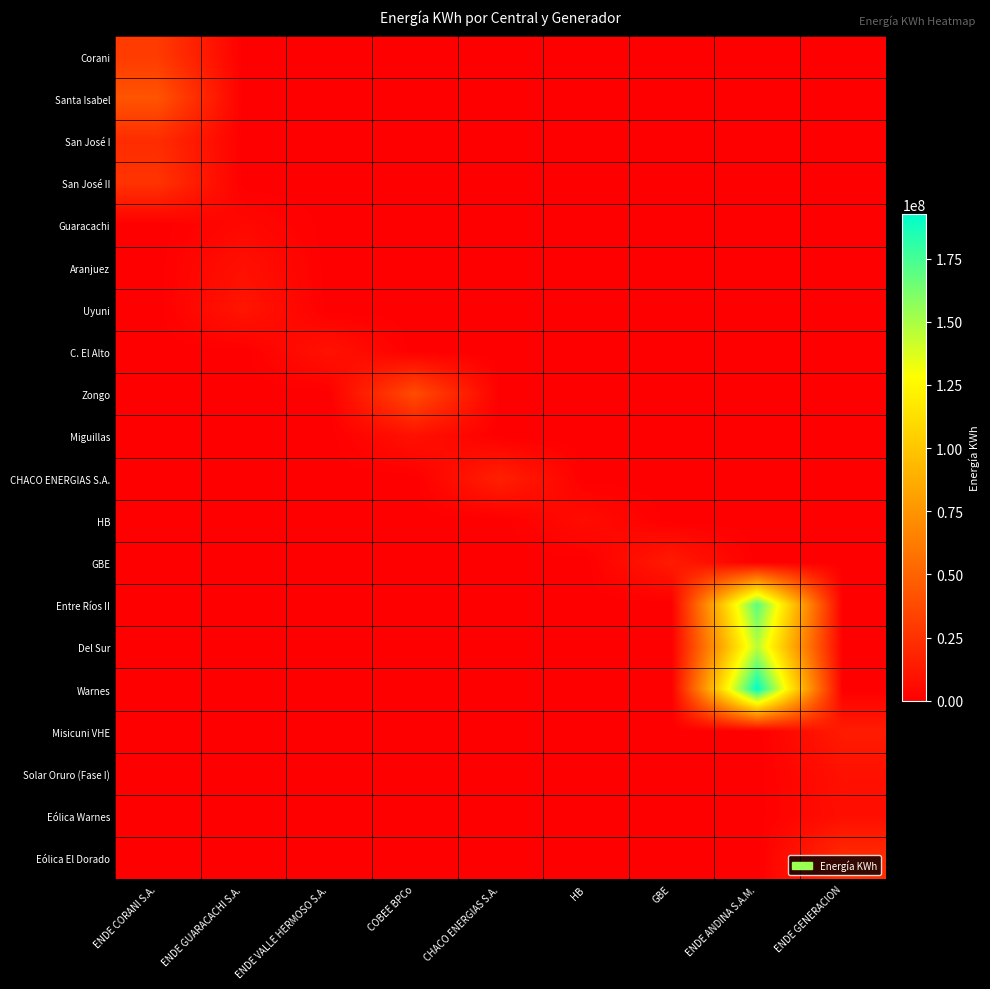

Reading right to left, transcribe all the data shown in this chart.

Corani: ENDE GENERACION=0	ENDE ANDINA S.A.M.=0	GBE=0	HB=0	CHACO ENERGIAS S.A.=0	COBEE BPCo=0	ENDE VALLE HERMOSO S.A.=0	ENDE GUARACACHI S.A.=0	ENDE CORANI S.A.=29856149
Santa Isabel: ENDE GENERACION=0	ENDE ANDINA S.A.M.=0	GBE=0	HB=0	CHACO ENERGIAS S.A.=0	COBEE BPCo=0	ENDE VALLE HERMOSO S.A.=0	ENDE GUARACACHI S.A.=0	ENDE CORANI S.A.=42221575
San José I: ENDE GENERACION=0	ENDE ANDINA S.A.M.=0	GBE=0	HB=0	CHACO ENERGIAS S.A.=0	COBEE BPCo=0	ENDE VALLE HERMOSO S.A.=0	ENDE GUARACACHI S.A.=0	ENDE CORANI S.A.=22561202
San José II: ENDE GENERACION=0	ENDE ANDINA S.A.M.=0	GBE=0	HB=0	CHACO ENERGIAS S.A.=0	COBEE BPCo=0	ENDE VALLE HERMOSO S.A.=0	ENDE GUARACACHI S.A.=0	ENDE CORANI S.A.=26079063
Guaracachi: ENDE GENERACION=0	ENDE ANDINA S.A.M.=0	GBE=0	HB=0	CHACO ENERGIAS S.A.=0	COBEE BPCo=0	ENDE VALLE HERMOSO S.A.=0	ENDE GUARACACHI S.A.=4216800	ENDE CORANI S.A.=0
Aranjuez: ENDE GENERACION=0	ENDE ANDINA S.A.M.=0	GBE=0	HB=0	CHACO ENERGIAS S.A.=0	COBEE BPCo=0	ENDE VALLE HERMOSO S.A.=0	ENDE GUARACACHI S.A.=8191865	ENDE CORANI S.A.=0
Uyuni: ENDE GENERACION=0	ENDE ANDINA S.A.M.=0	GBE=0	HB=0	CHACO ENERGIAS S.A.=0	COBEE BPCo=0	ENDE VALLE HERMOSO S.A.=0	ENDE GUARACACHI S.A.=10822532	ENDE CORANI S.A.=0
C. El Alto: ENDE GENERACION=0	ENDE ANDINA S.A.M.=0	GBE=0	HB=0	CHACO ENERGIAS S.A.=0	COBEE BPCo=0	ENDE VALLE HERMOSO S.A.=9213149	ENDE GUARACACHI S.A.=0	ENDE CORANI S.A.=0
Zongo: ENDE GENERACION=0	ENDE ANDINA S.A.M.=0	GBE=0	HB=0	CHACO ENERGIAS S.A.=0	COBEE BPCo=38486906	ENDE VALLE HERMOSO S.A.=0	ENDE GUARACACHI S.A.=0	ENDE CORANI S.A.=0
Miguillas: ENDE GENERACION=0	ENDE ANDINA S.A.M.=0	GBE=0	HB=0	CHACO ENERGIAS S.A.=0	COBEE BPCo=8691250	ENDE VALLE HERMOSO S.A.=0	ENDE GUARACACHI S.A.=0	ENDE CORANI S.A.=0
CHACO ENERGIAS S.A.: ENDE GENERACION=0	ENDE ANDINA S.A.M.=0	GBE=0	HB=0	CHACO ENERGIAS S.A.=16243084	COBEE BPCo=0	ENDE VALLE HERMOSO S.A.=0	ENDE GUARACACHI S.A.=0	ENDE CORANI S.A.=0
HB: ENDE GENERACION=0	ENDE ANDINA S.A.M.=0	GBE=0	HB=6049511	CHACO ENERGIAS S.A.=0	COBEE BPCo=0	ENDE VALLE HERMOSO S.A.=0	ENDE GUARACACHI S.A.=0	ENDE CORANI S.A.=0
GBE: ENDE GENERACION=0	ENDE ANDINA S.A.M.=0	GBE=13710881	HB=0	CHACO ENERGIAS S.A.=0	COBEE BPCo=0	ENDE VALLE HERMOSO S.A.=0	ENDE GUARACACHI S.A.=0	ENDE CORANI S.A.=0
Entre Ríos II: ENDE GENERACION=0	ENDE ANDINA S.A.M.=169889111	GBE=0	HB=0	CHACO ENERGIAS S.A.=0	COBEE BPCo=0	ENDE VALLE HERMOSO S.A.=0	ENDE GUARACACHI S.A.=0	ENDE CORANI S.A.=0
Del Sur: ENDE GENERACION=0	ENDE ANDINA S.A.M.=145801517	GBE=0	HB=0	CHACO ENERGIAS S.A.=0	COBEE BPCo=0	ENDE VALLE HERMOSO S.A.=0	ENDE GUARACACHI S.A.=0	ENDE CORANI S.A.=0
Warnes: ENDE GENERACION=0	ENDE ANDINA S.A.M.=192520316	GBE=0	HB=0	CHACO ENERGIAS S.A.=0	COBEE BPCo=0	ENDE VALLE HERMOSO S.A.=0	ENDE GUARACACHI S.A.=0	ENDE CORANI S.A.=0
Misicuni VHE: ENDE GENERACION=14035098	ENDE ANDINA S.A.M.=0	GBE=0	HB=0	CHACO ENERGIAS S.A.=0	COBEE BPCo=0	ENDE VALLE HERMOSO S.A.=0	ENDE GUARACACHI S.A.=0	ENDE CORANI S.A.=0
Solar Oruro (Fase I): ENDE GENERACION=8475344	ENDE ANDINA S.A.M.=0	GBE=0	HB=0	CHACO ENERGIAS S.A.=0	COBEE BPCo=0	ENDE VALLE HERMOSO S.A.=0	ENDE GUARACACHI S.A.=0	ENDE CORANI S.A.=0
Eólica Warnes: ENDE GENERACION=7404358	ENDE ANDINA S.A.M.=0	GBE=0	HB=0	CHACO ENERGIAS S.A.=0	COBEE BPCo=0	ENDE VALLE HERMOSO S.A.=0	ENDE GUARACACHI S.A.=0	ENDE CORANI S.A.=0
Eólica El Dorado: ENDE GENERACION=21734837	ENDE ANDINA S.A.M.=0	GBE=0	HB=0	CHACO ENERGIAS S.A.=0	COBEE BPCo=0	ENDE VALLE HERMOSO S.A.=0	ENDE GUARACACHI S.A.=0	ENDE CORANI S.A.=0